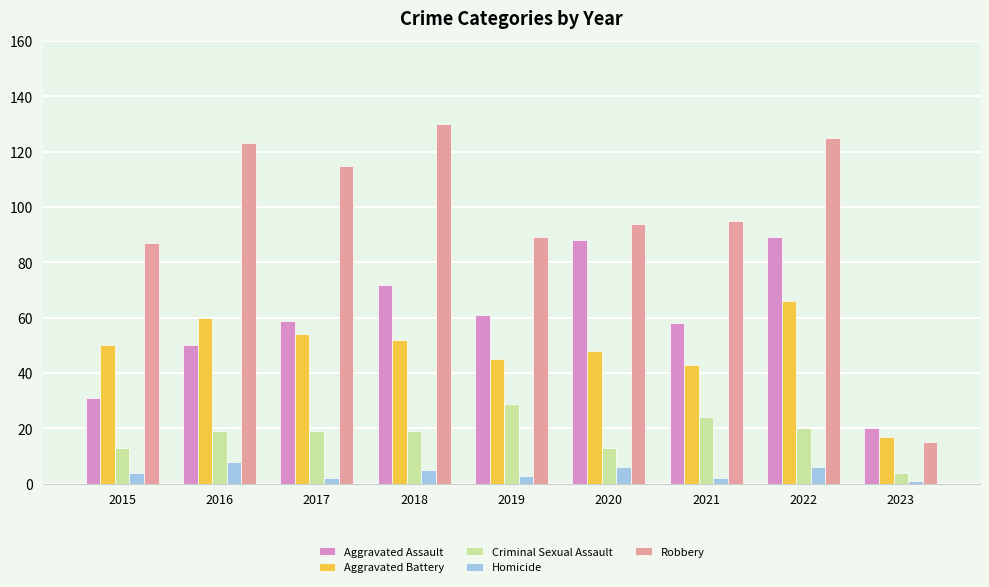

What is the minimum value shown in the chart?

1